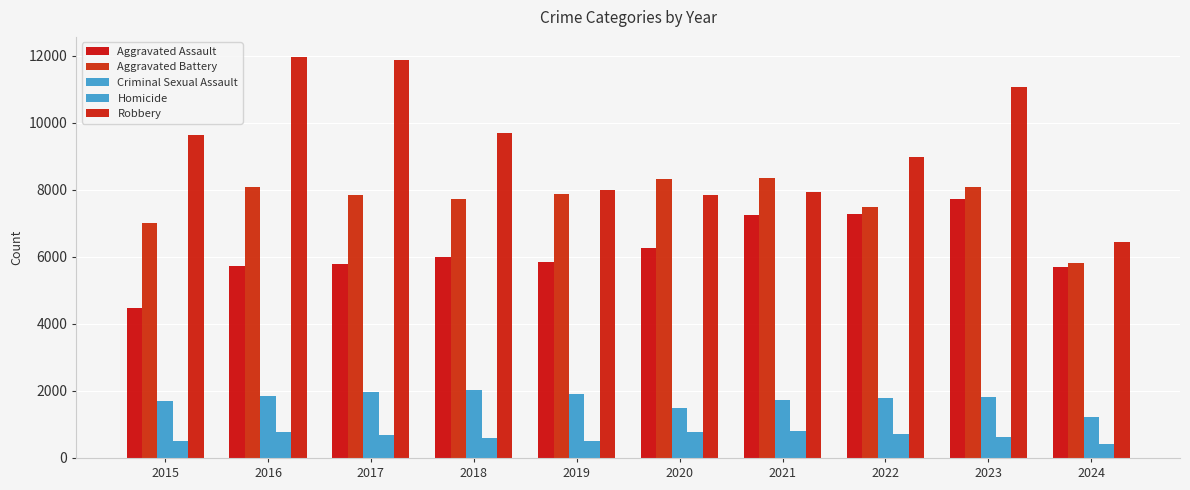

Which has a higher value, 2017 or 2020?

2020